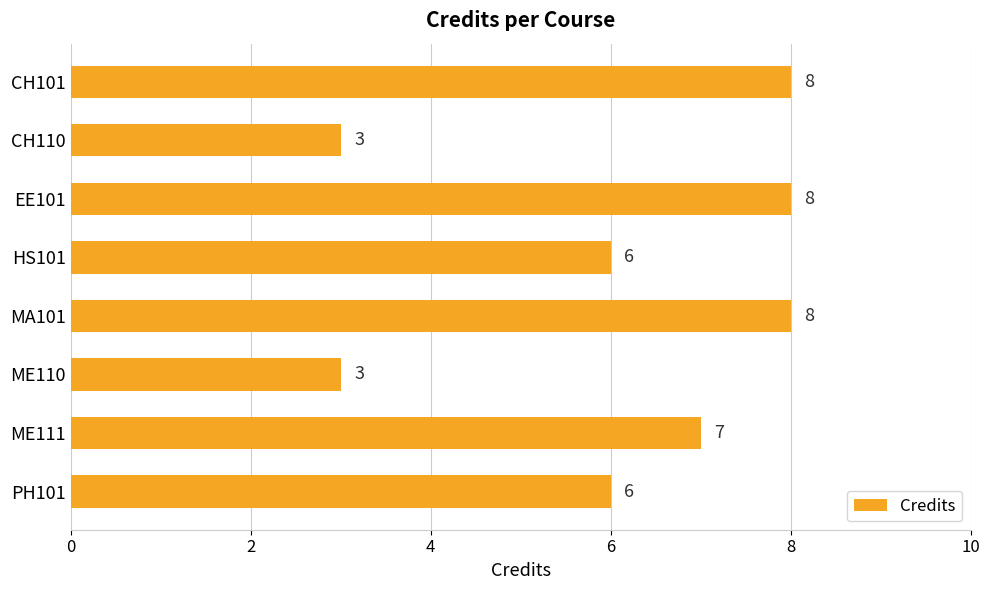

What is the smallest value displayed?

3